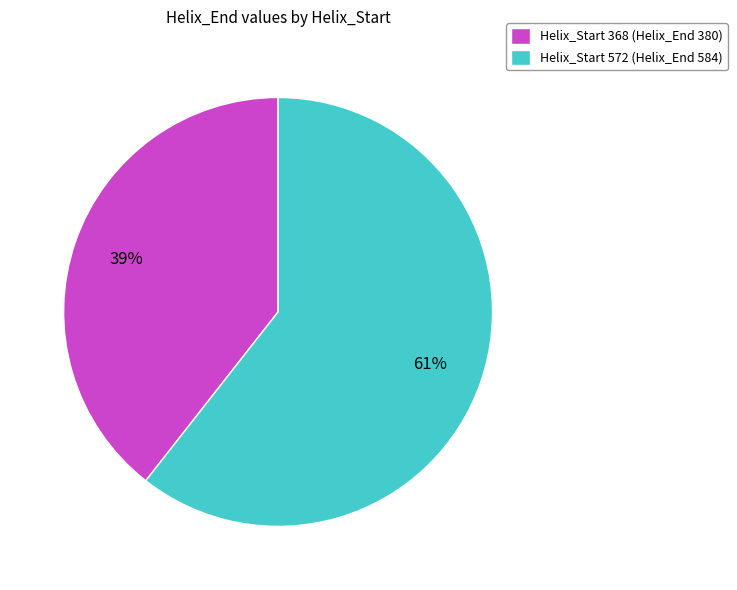

Which slice is the largest?

Helix_Start 572 (Helix_End 584)